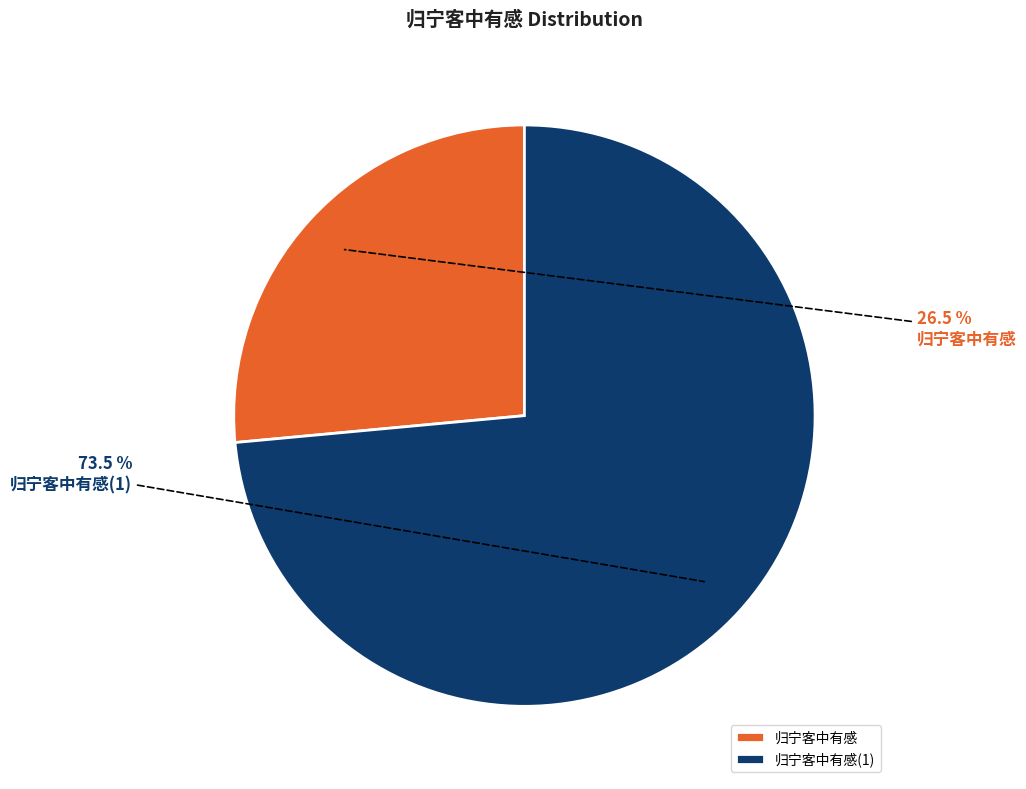

Does 归宁客中有感 account for over 50% of the chart?

No